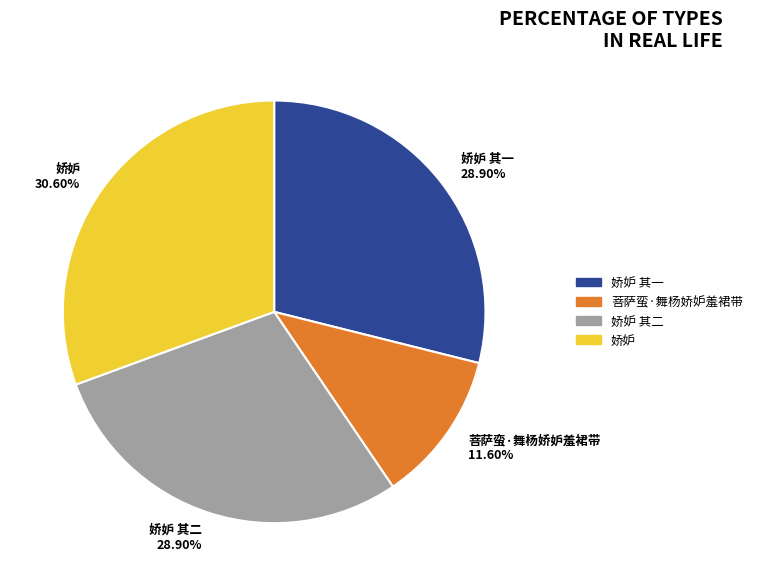

Is 菩萨蛮·舞杨娇妒羞裙带 11.60% the majority of the pie?

No